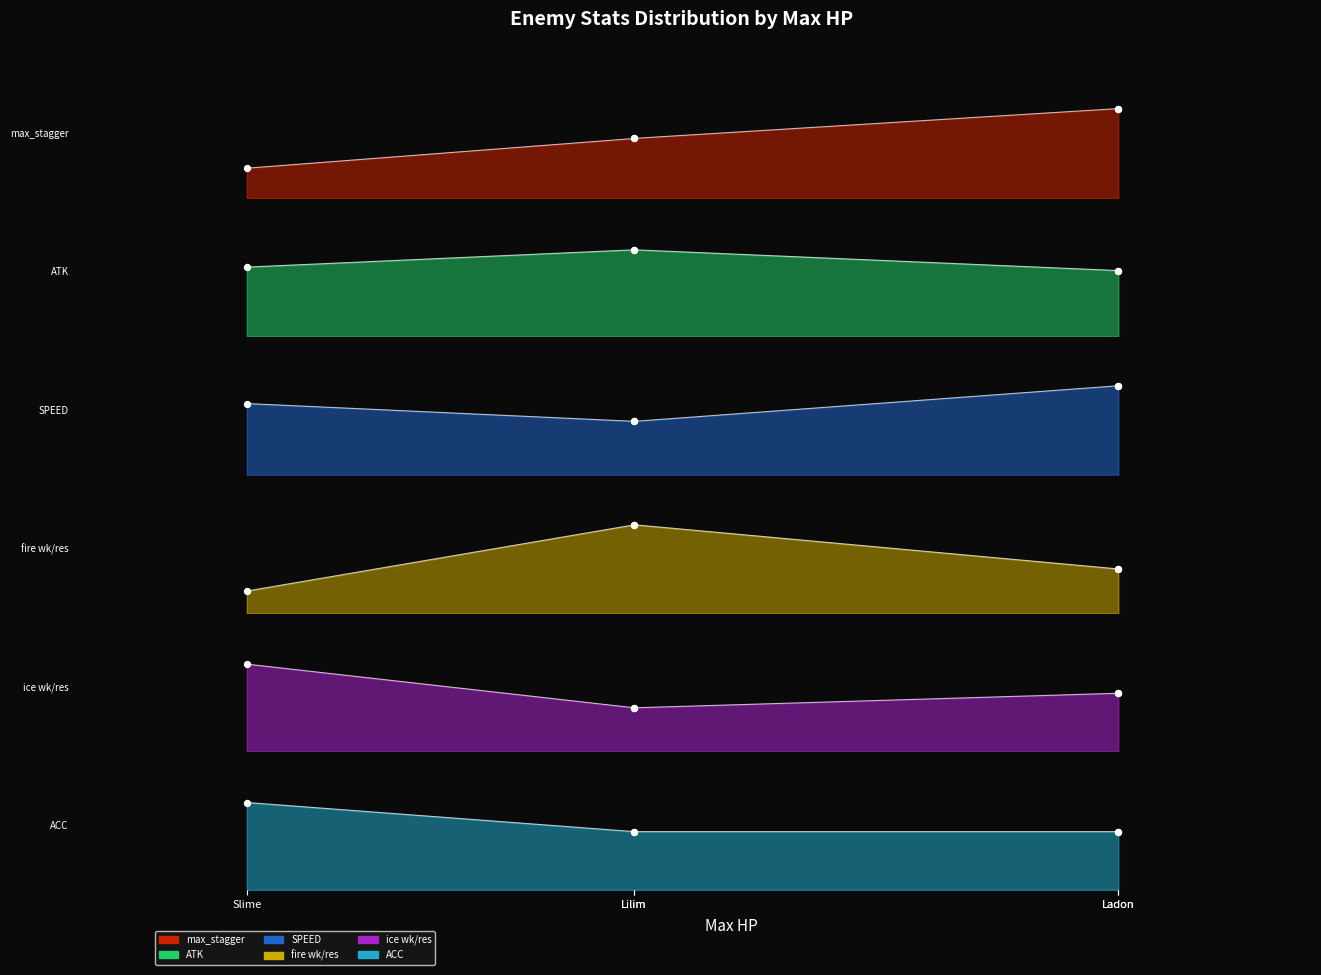

Which series has the widest spread of Y values?

max_stagger